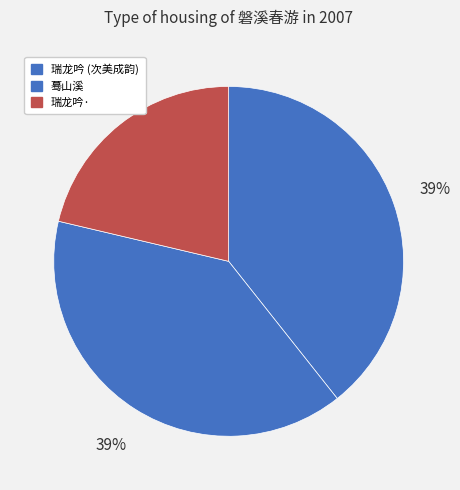

Does any single category account for the majority?

No